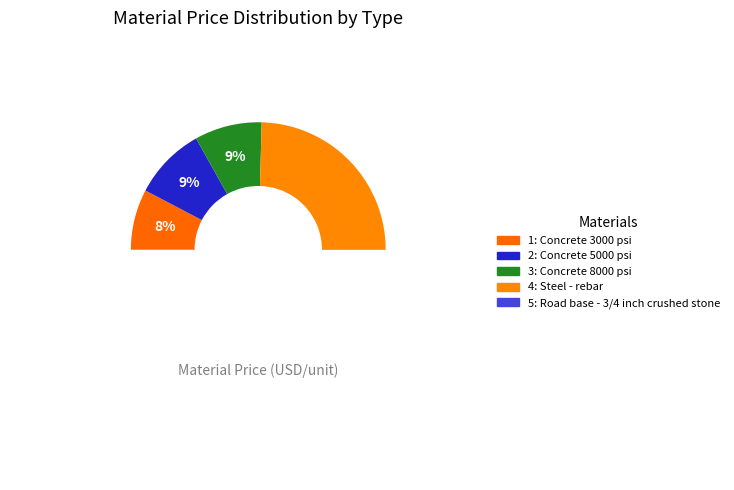

What is the change in value from Concrete 3000 psi to Road base - 3/4 inch crushed stone?

-102